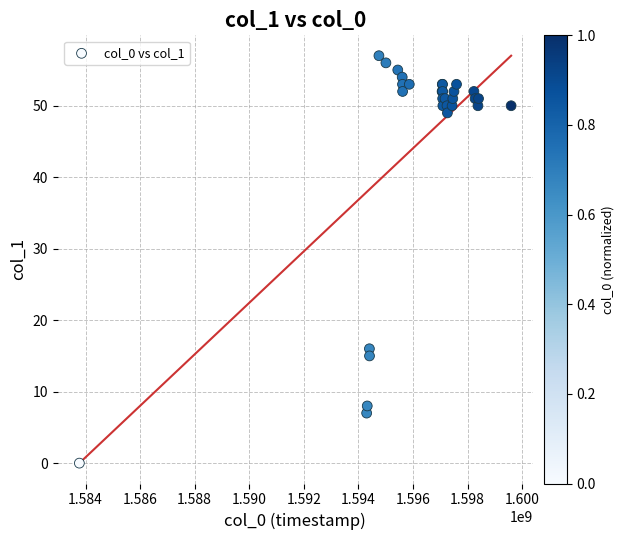

What Y value in the scatter plot is closest to 28?

16